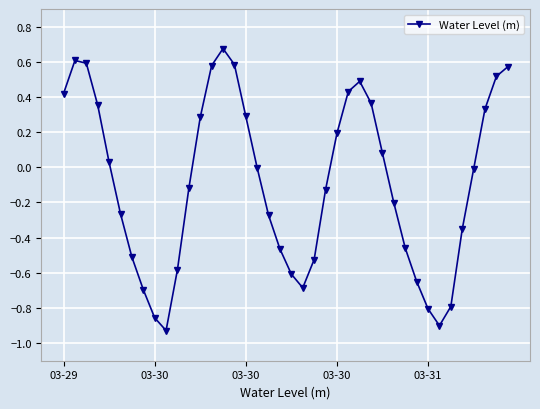

What is the difference between the second highest and minimum values?

1.5